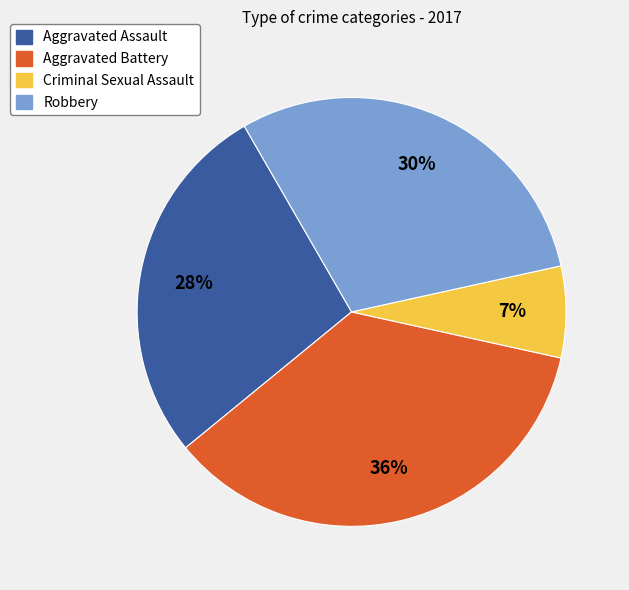

Approximately how many times larger is the value at Aggravated Assault compared to Aggravated Battery?

0.8